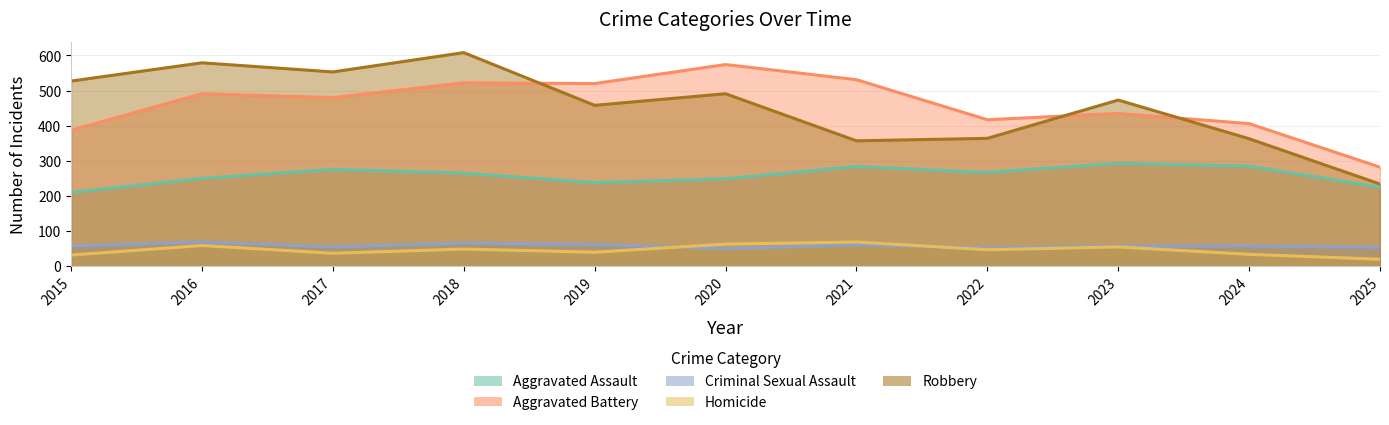

Does the chart have visible grid lines?

Yes